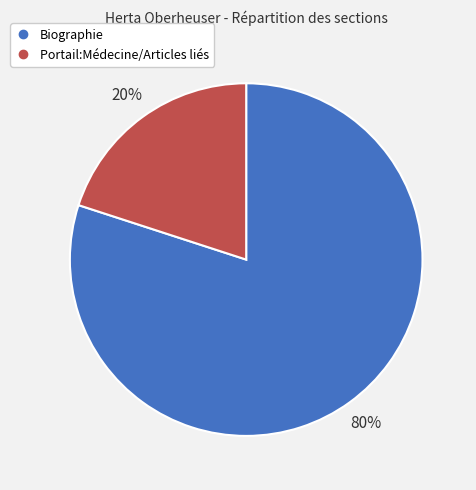

Combined, do Biographie and Portail:Médecine/Articles liés account for over 50%?

Yes